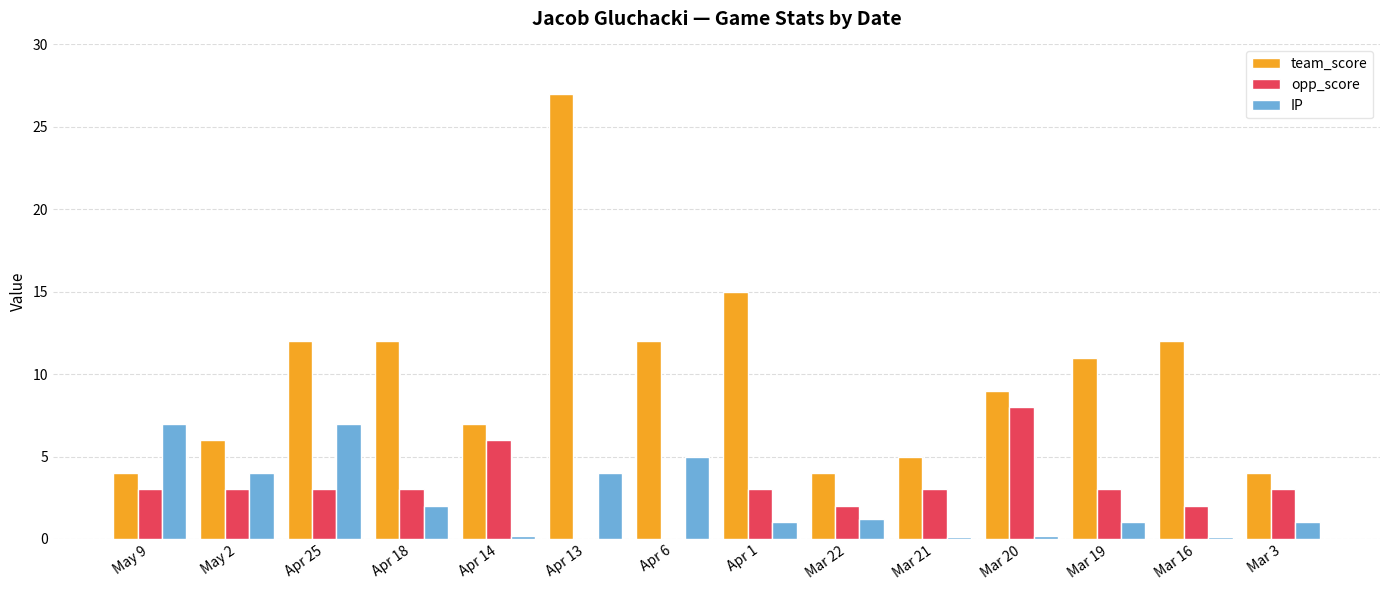

The value of IP at Mar 22 is 1.2. True or false?

True